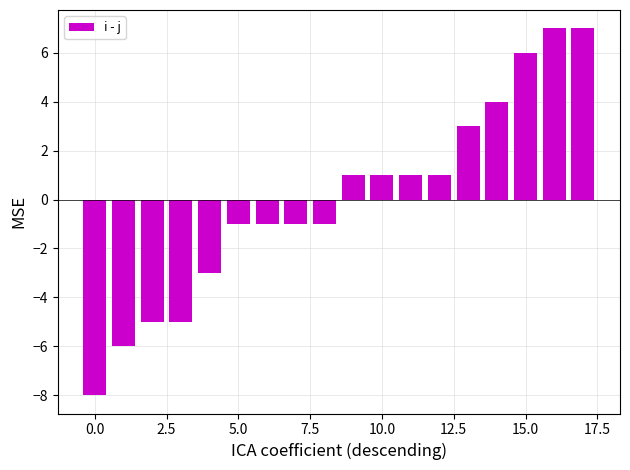

What is the minimum value shown in the chart?

-8